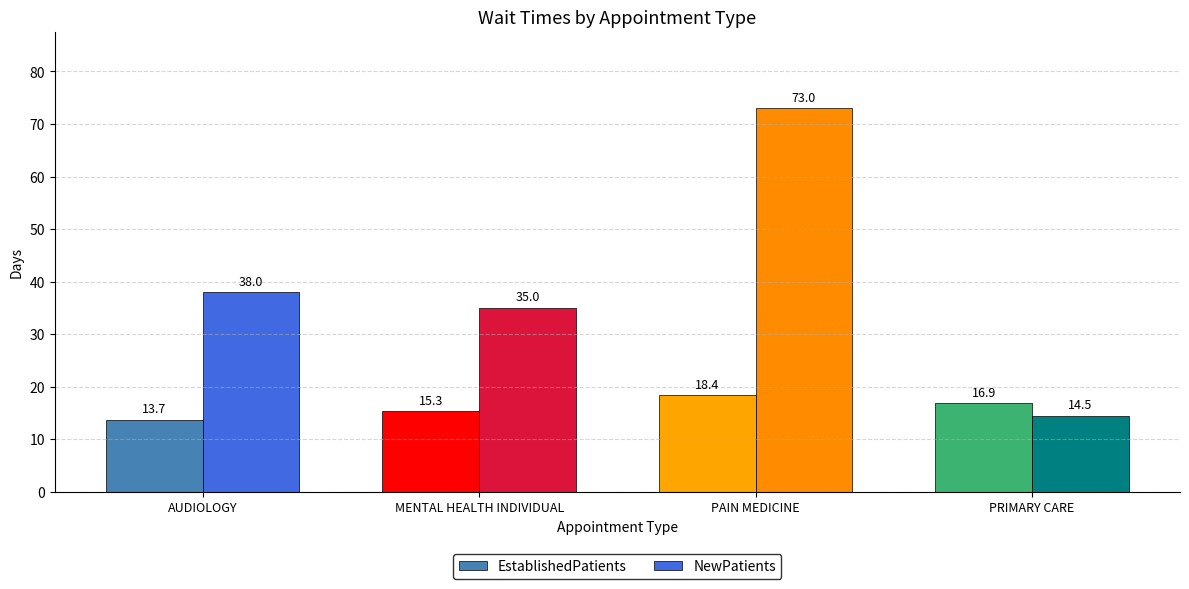

Between AUDIOLOGY and MENTAL HEALTH INDIVIDUAL, which series saw the biggest shift?

NewPatients